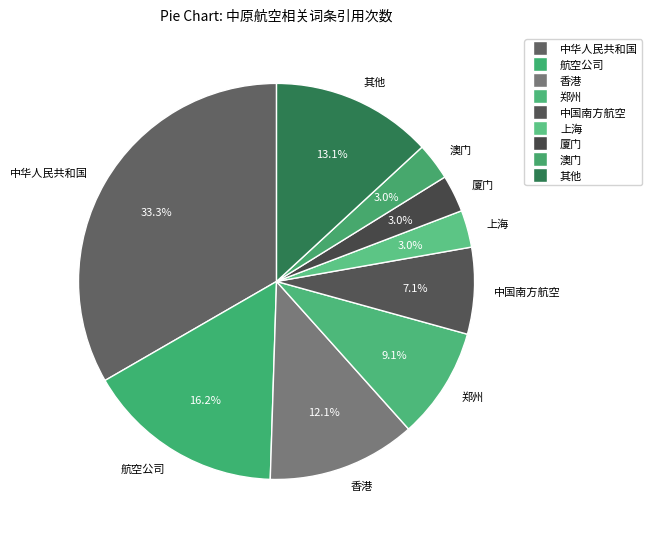

Do 厦门 and 中国南方航空 together represent more than half of the pie?

No